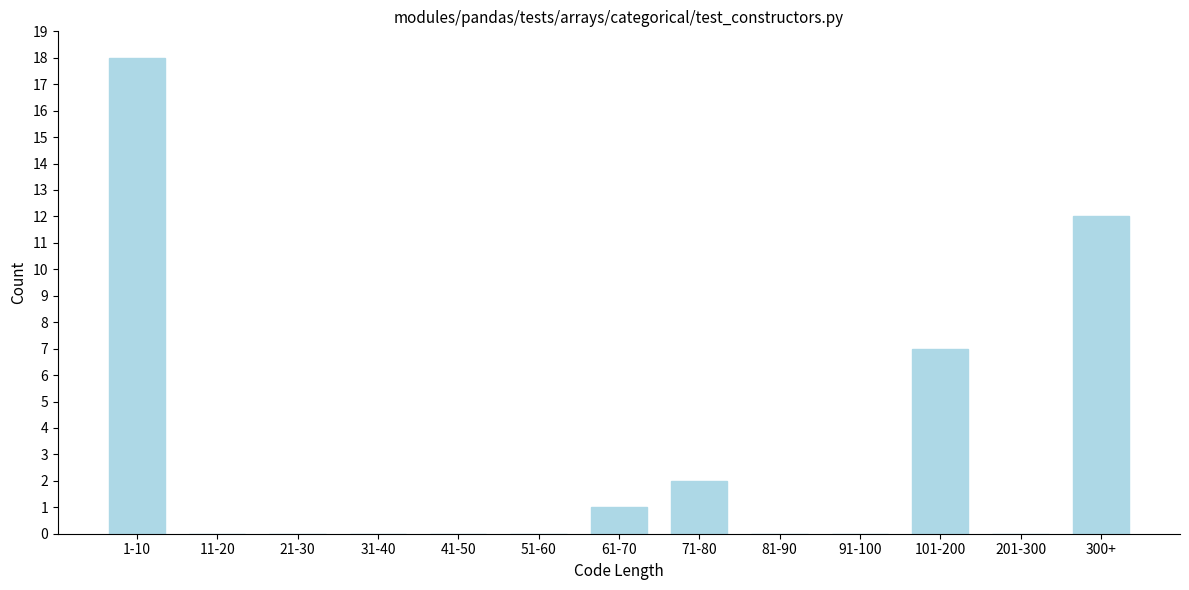

Reading right to left, list all the values displayed in this chart.

300+=12	201-300=0	101-200=7	91-100=0	81-90=0	71-80=2	61-70=1	51-60=0	41-50=0	31-40=0	21-30=0	11-20=0	1-10=18